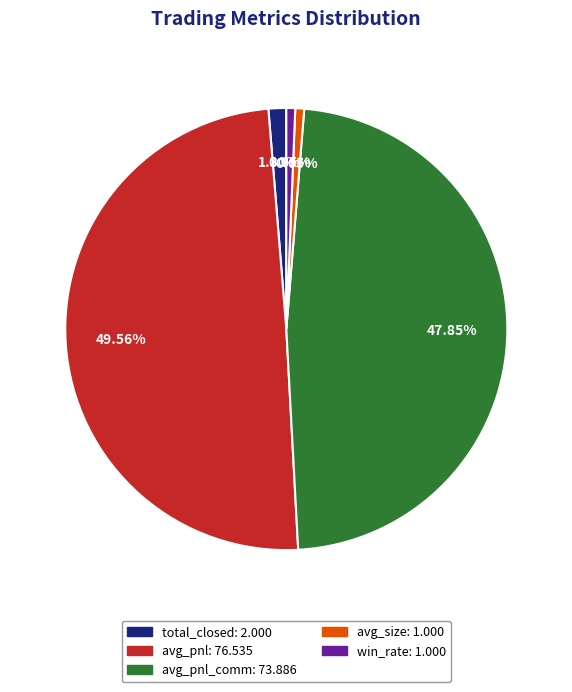

Is win_rate: 1.000 the majority of the pie?

No